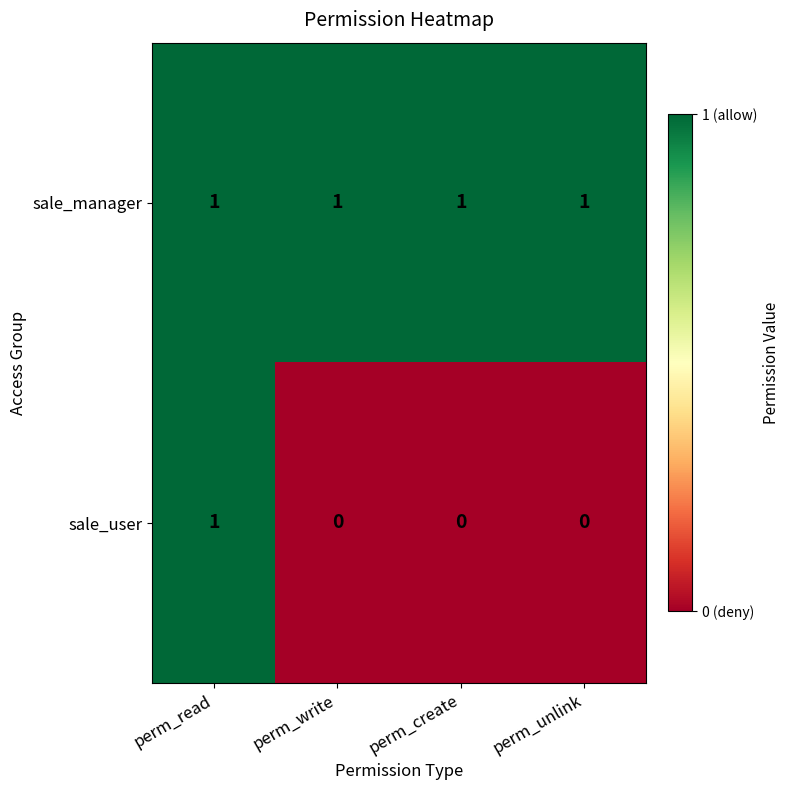

Which series has the largest total across all categories?

sale_manager